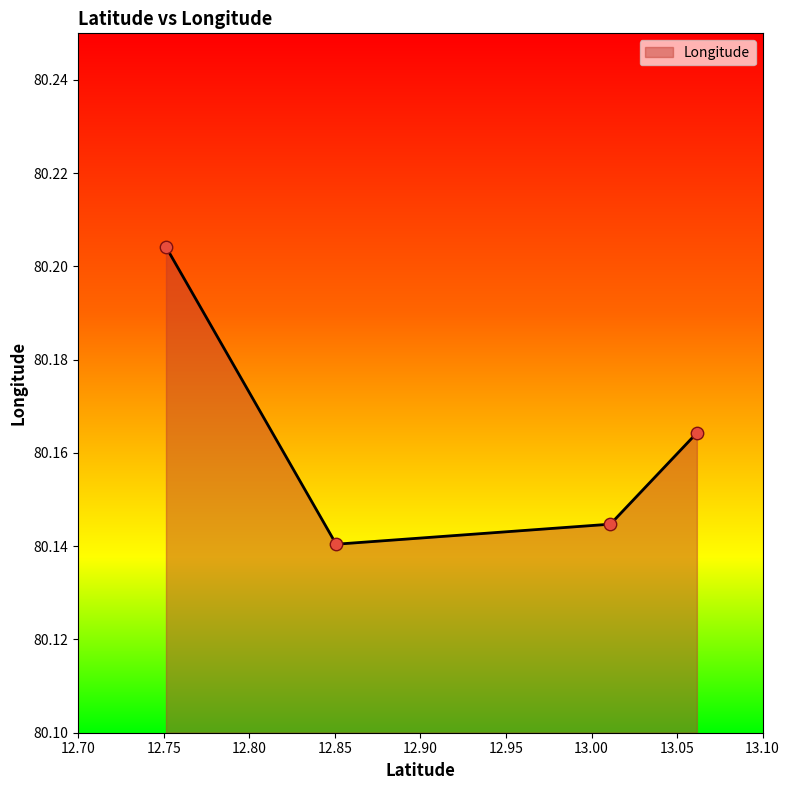

How many values are between 80 and 81?

4